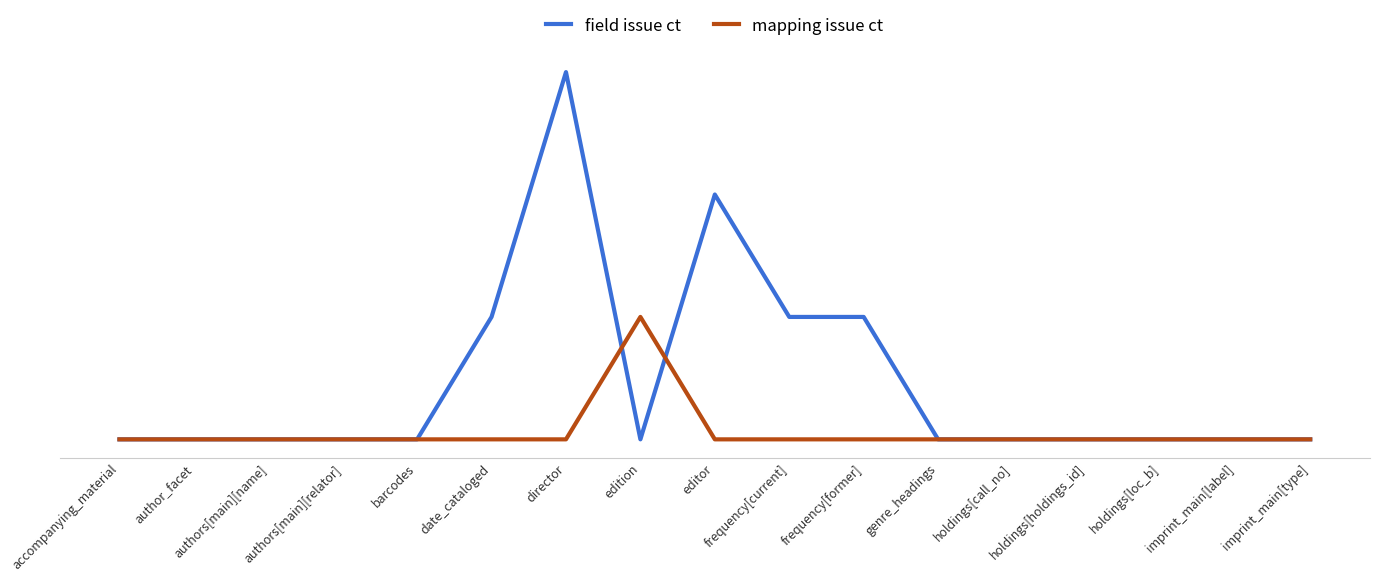

Reading left to right, what are all the values shown in this chart?

field issue ct: 0	0	0	0	0	1	3	0	2	1	1	0	0	0	0	0	0
mapping issue ct: 0	0	0	0	0	0	0	1	0	0	0	0	0	0	0	0	0